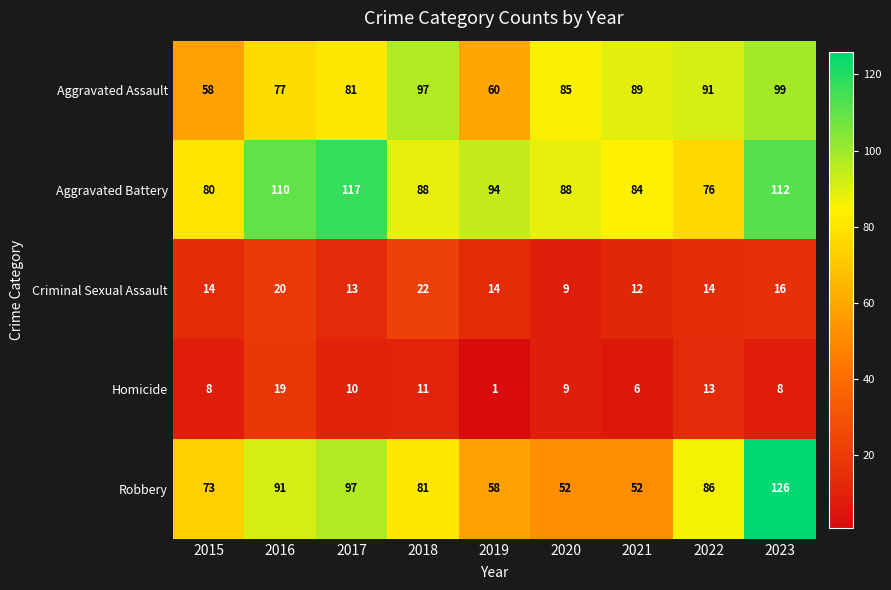

Between 2015 and 2018, which series saw the biggest shift?

Aggravated Assault